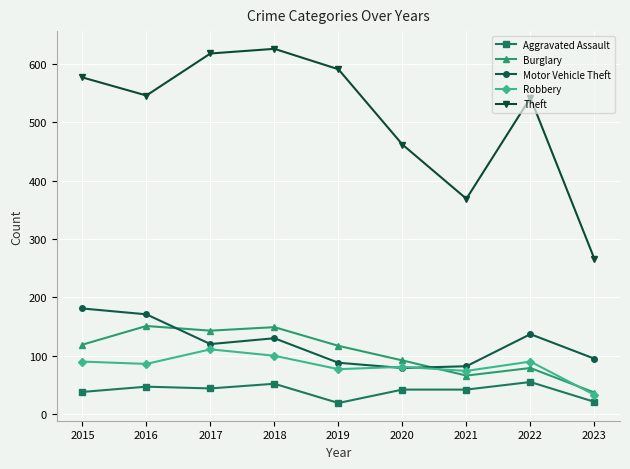

Between 2019 and 2021, which series saw the biggest shift?

Theft